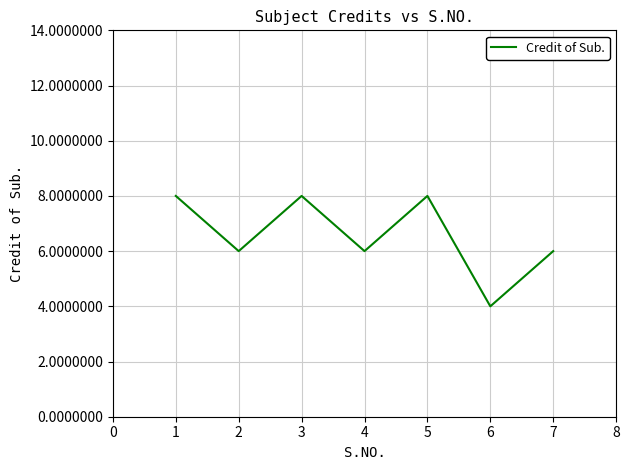

Count the number of categories in the chart.

7